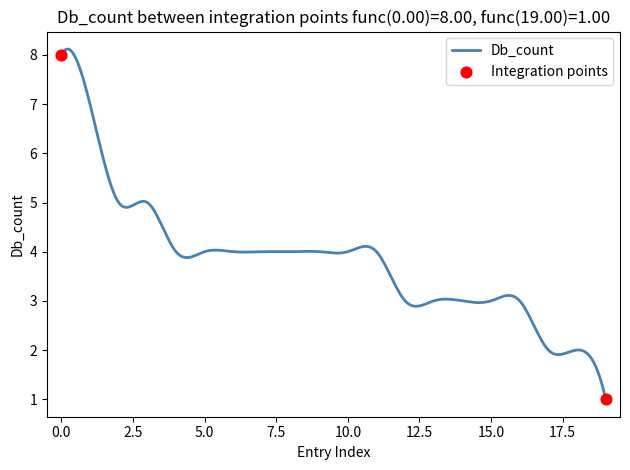

What is the difference between the maximum and minimum values?

7.1